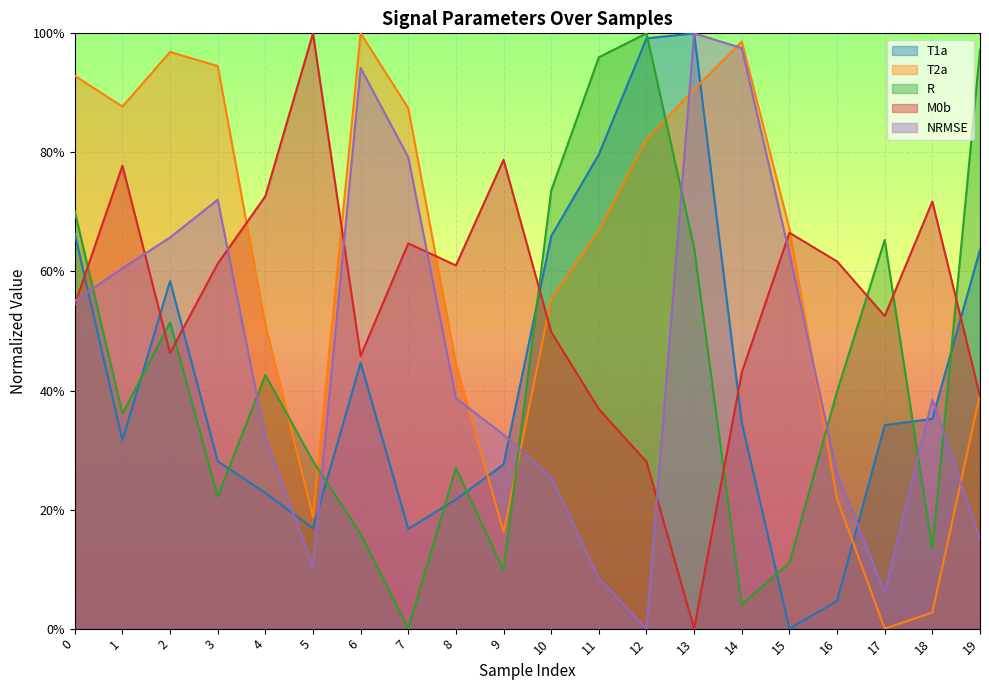

What is the value of the NRMSE point at the 16th from the left?

0.6